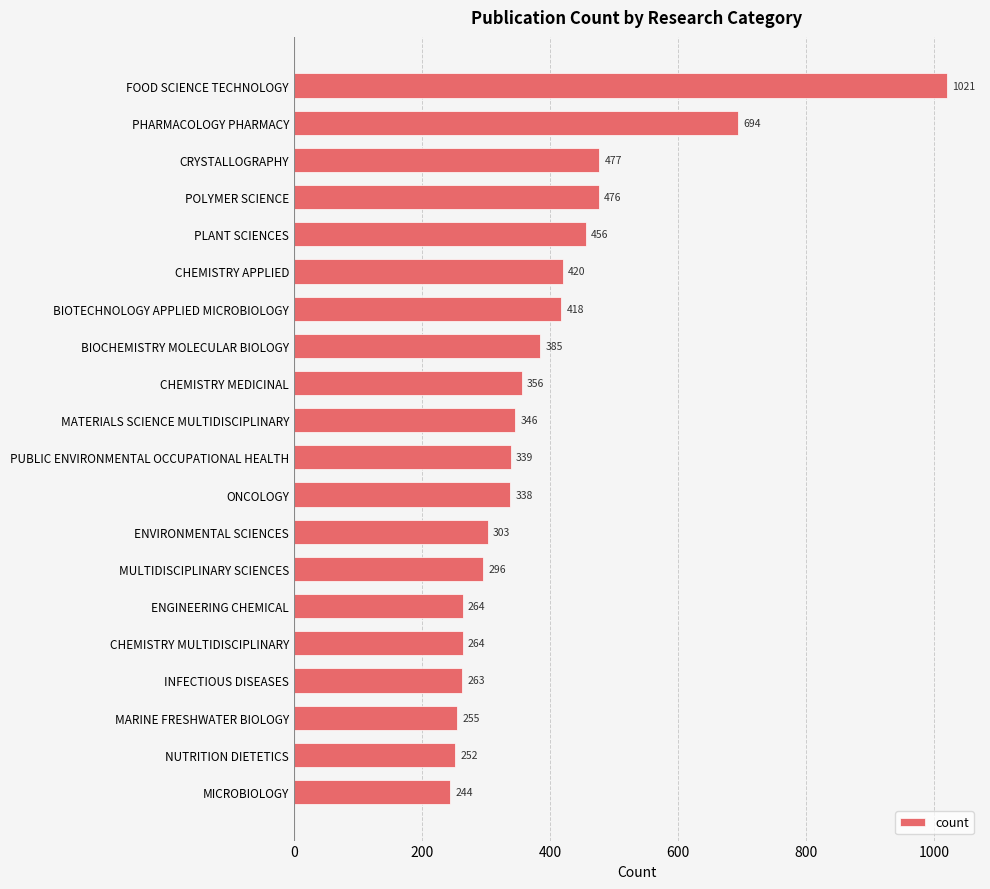

What is the sum of all values?

7867